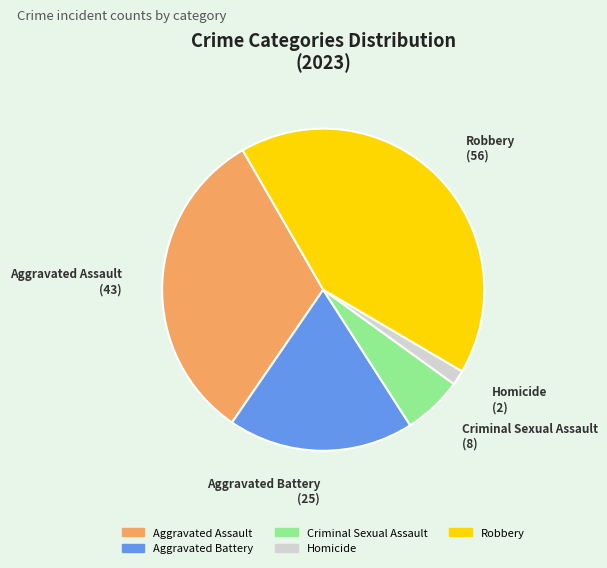

Combined, do Aggravated Assault and Criminal Sexual Assault account for over 50%?

No